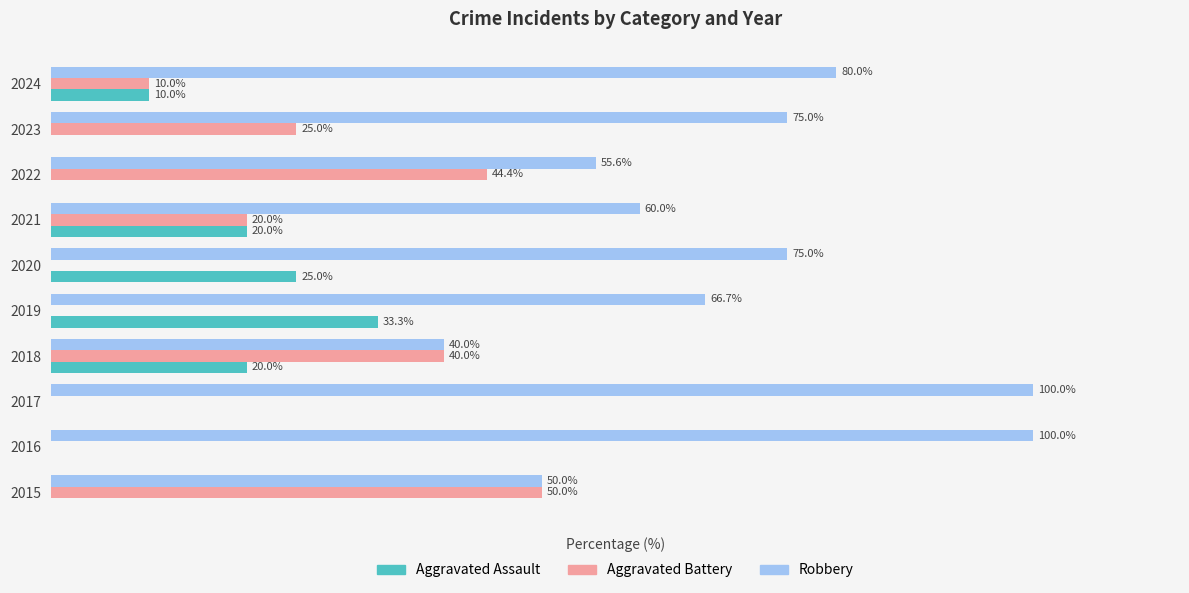

Is the value of Aggravated Assault at 2015 greater than the value of Aggravated Battery at 2024?

No